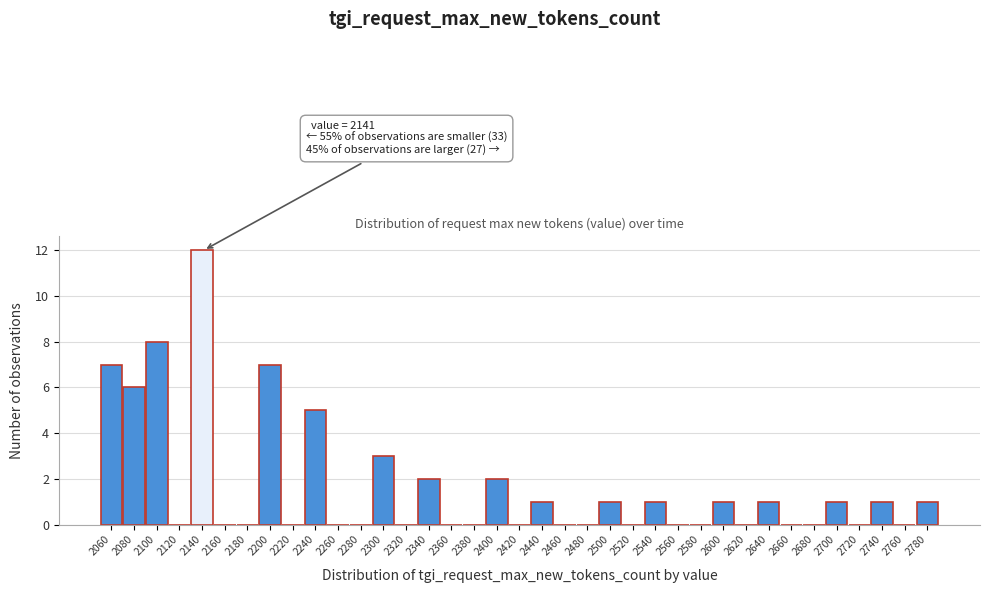

Which has a higher value, 2680 or 2700?

2700